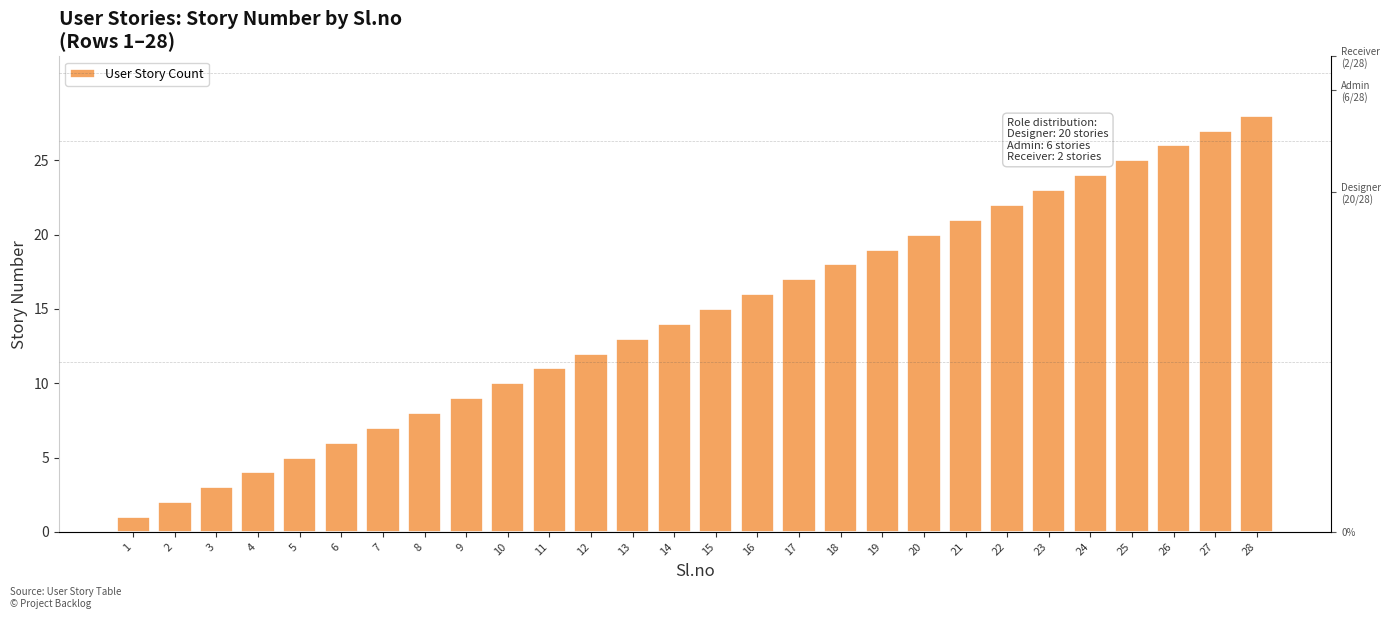

What is the average value?

14